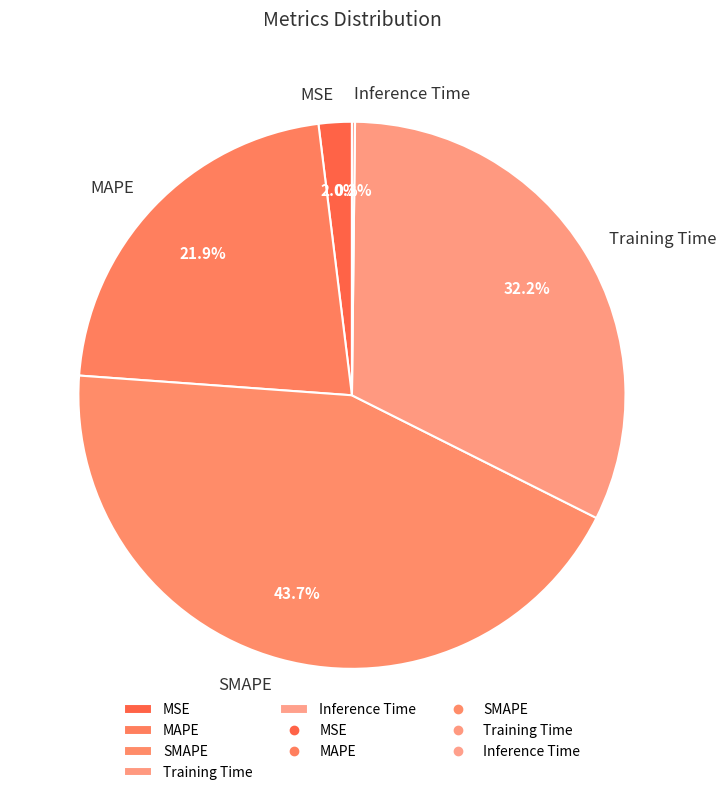

True or false: MAPE accounts for 22% of the total.

True